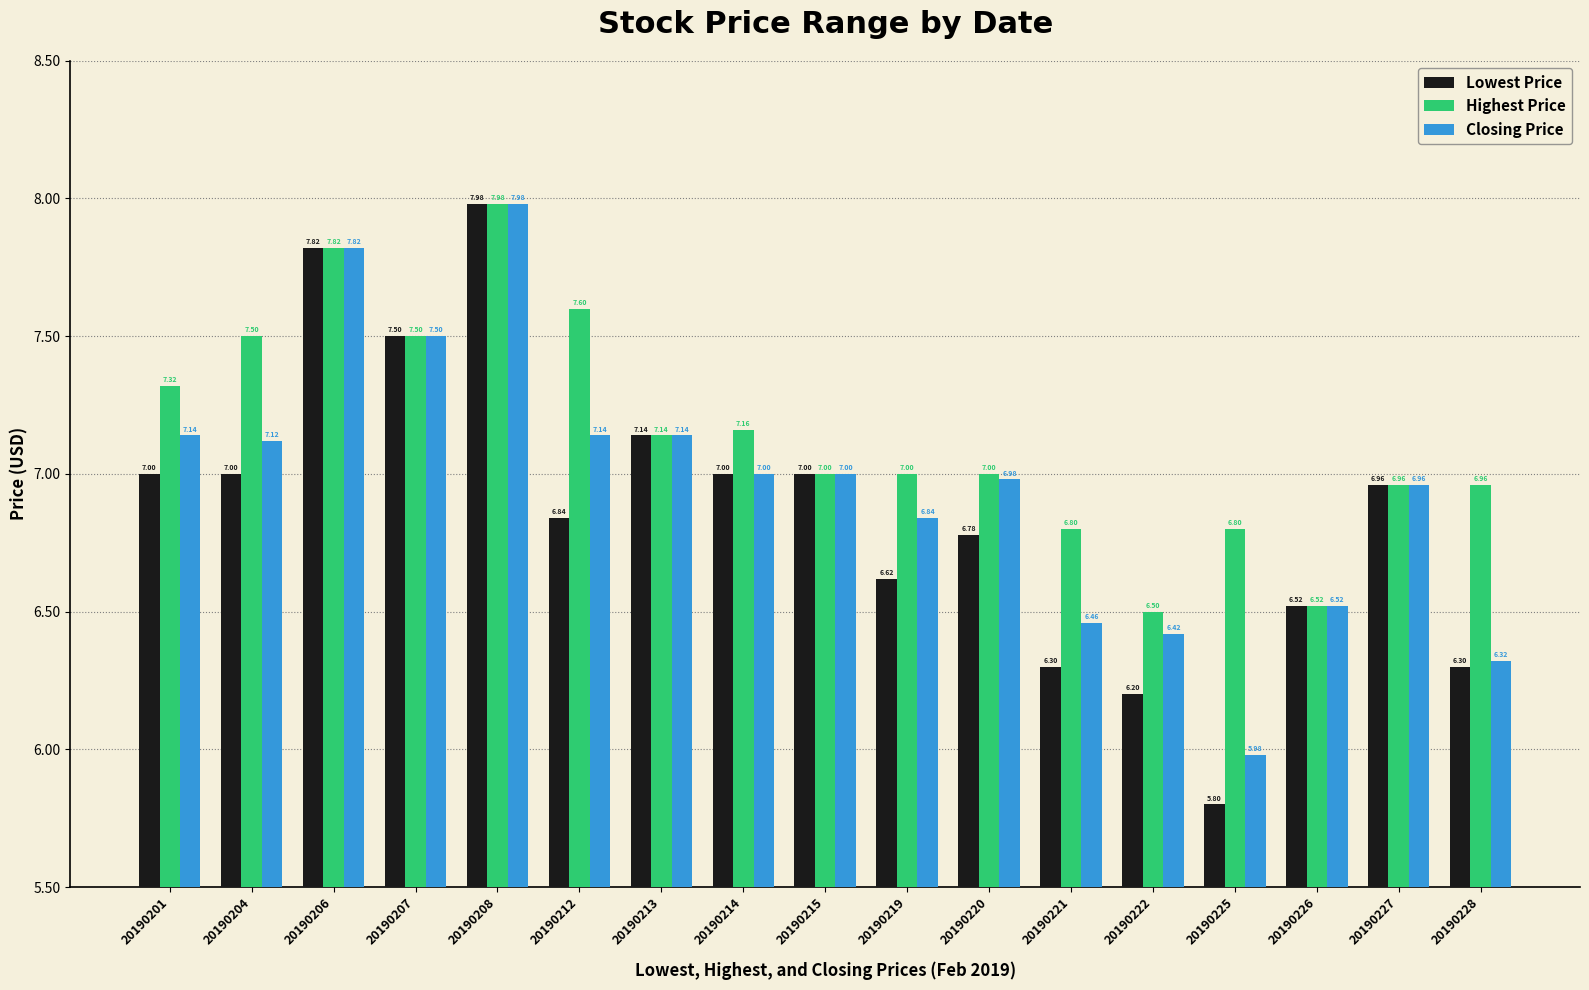

What is the minimum value shown in the chart?

5.8